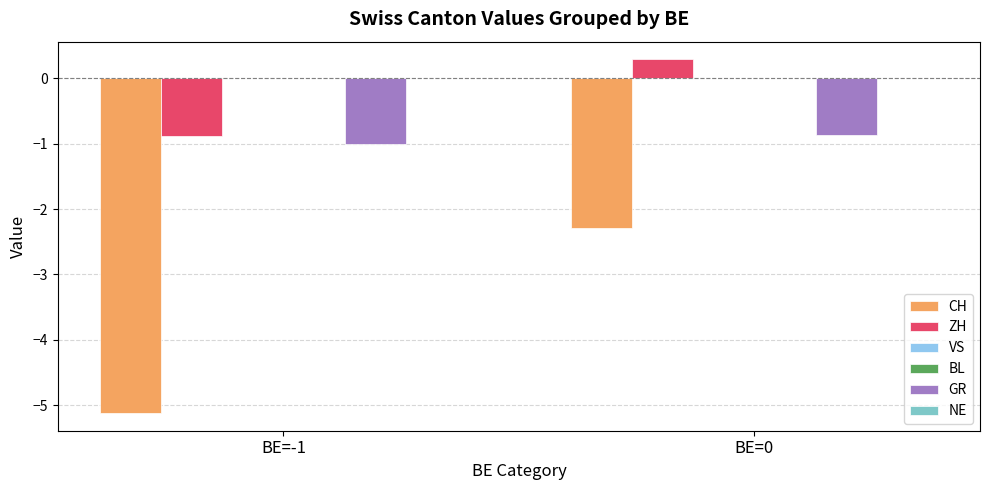

What is the label of the 1st bar from the left?

BE=-1